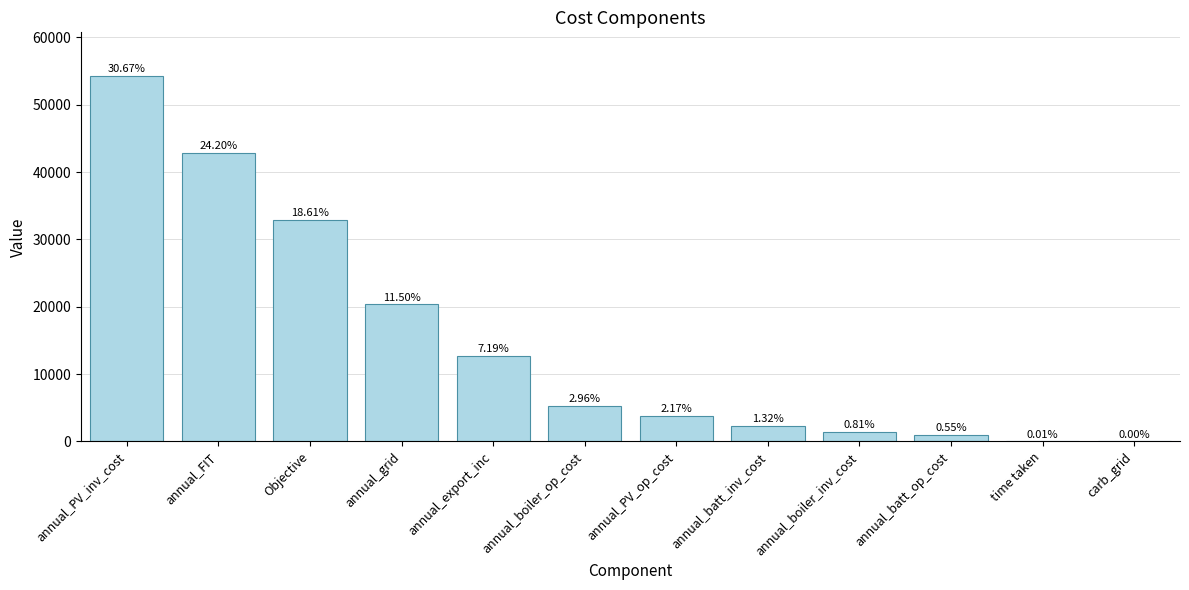

What is the value of the 9th bar from the left?

1440.0